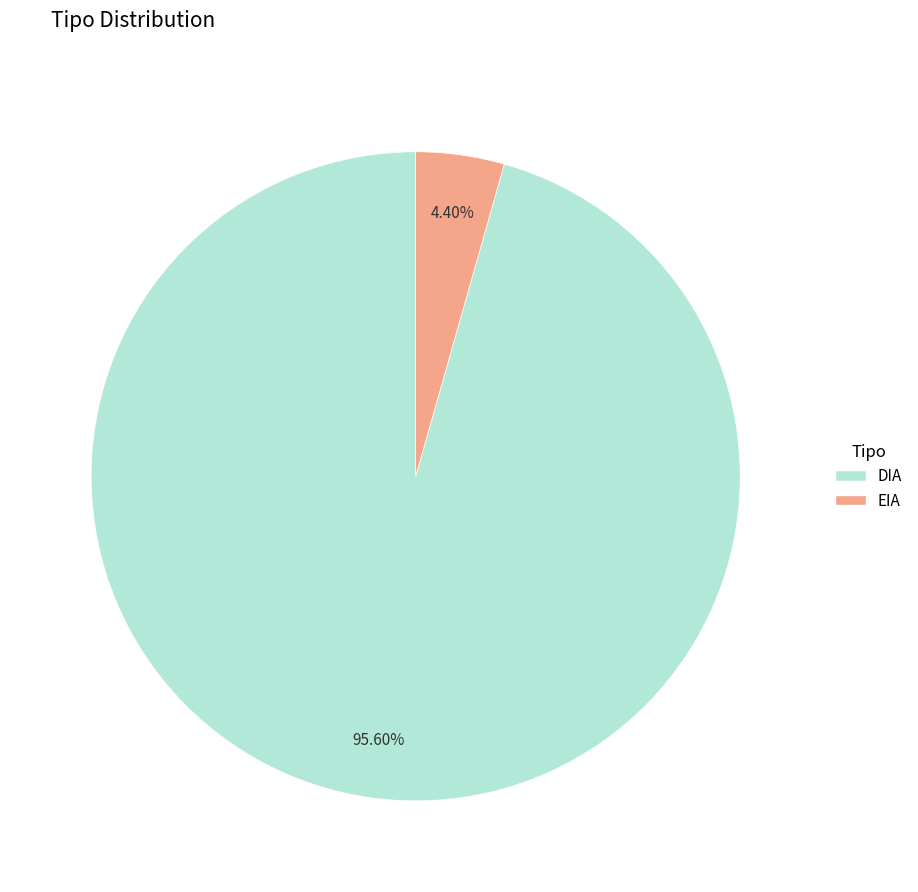

Combined, what portion of the pie is EIA and DIA?

100.0%